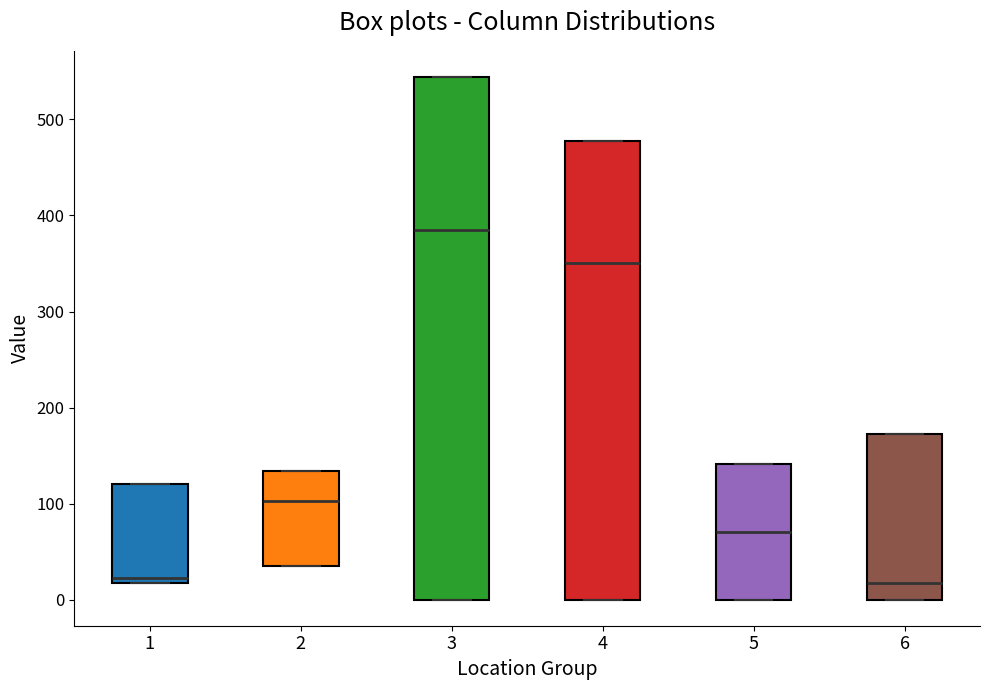

Where is the upper edge of the box at x = 1 on the y-axis? The values are not printed on the chart, so give them approximately, as read against the axis.

120